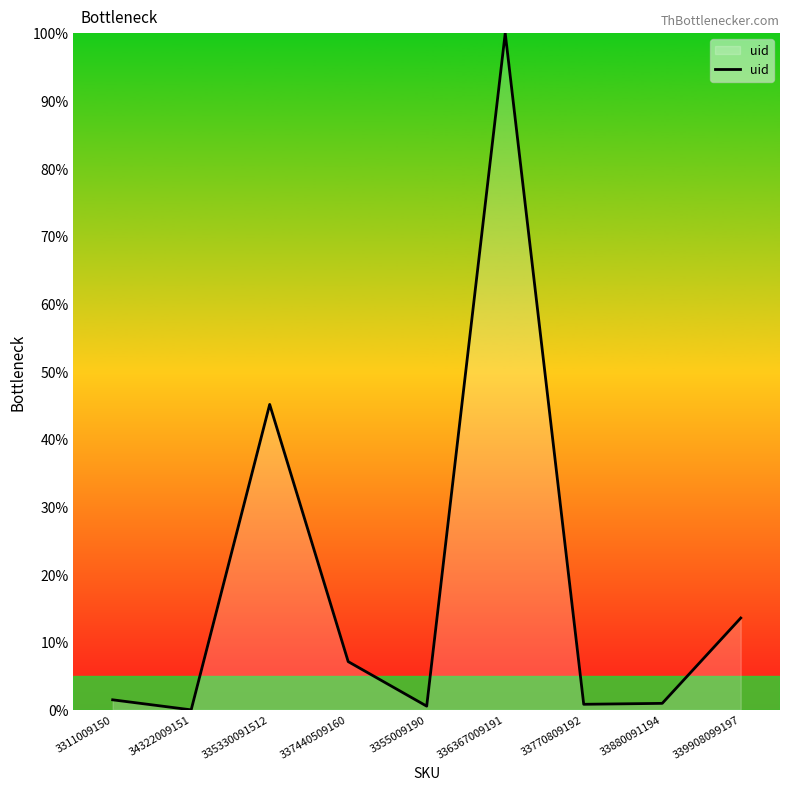

What is the difference between the second highest and minimum values?

45.1